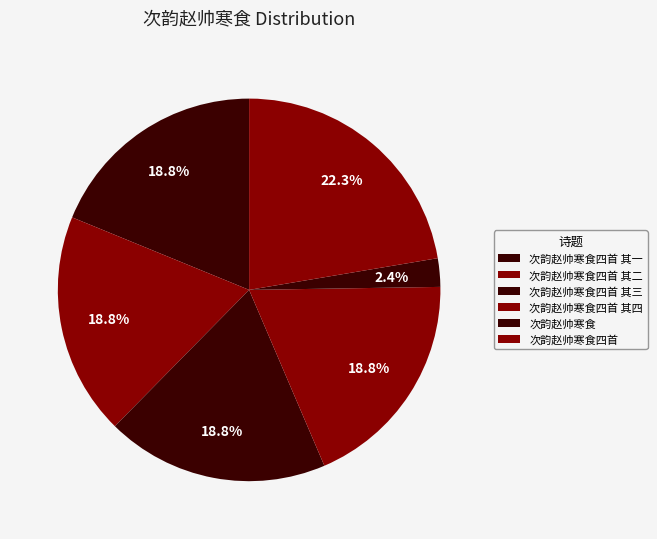

How many slices are in this pie chart?

6